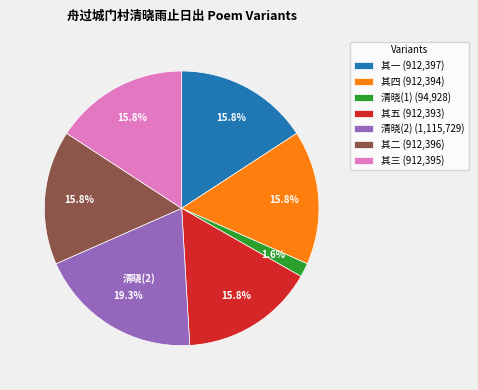

Does any single category account for the majority?

No